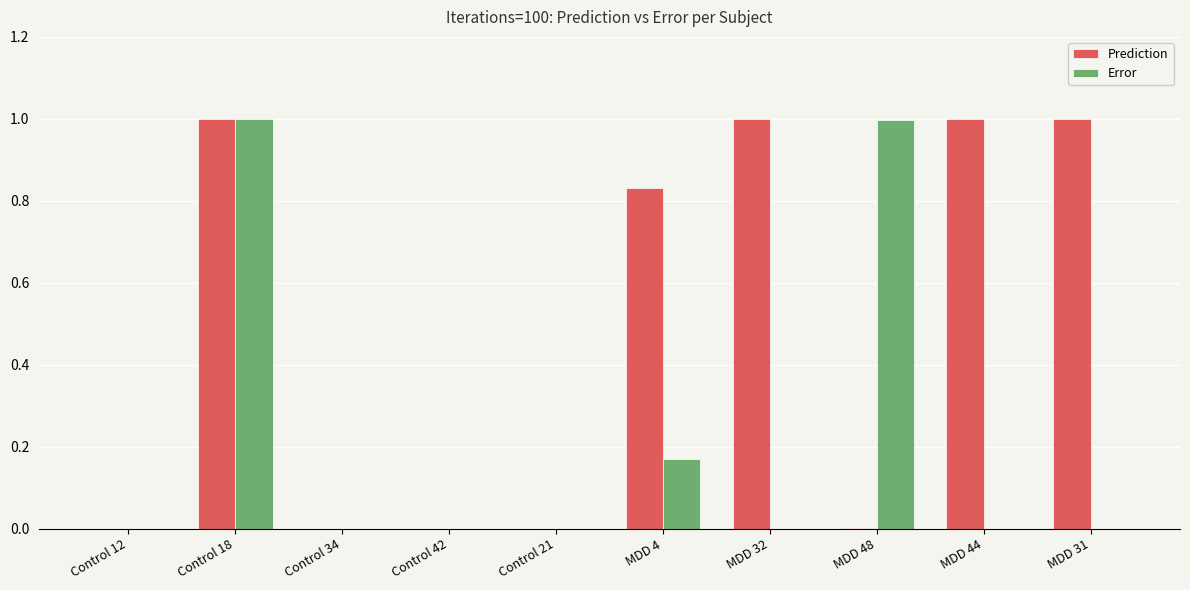

What is the highest value of the Prediction series?

1.0